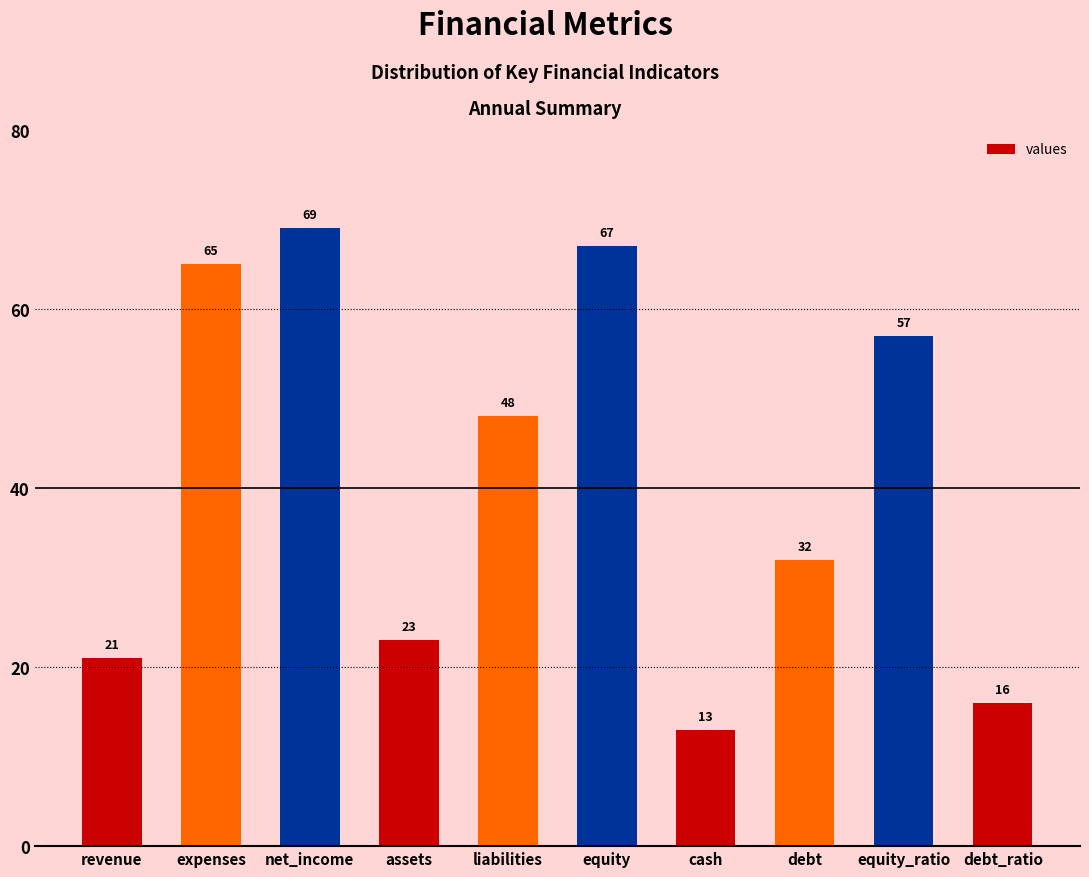

What is the average value?

41